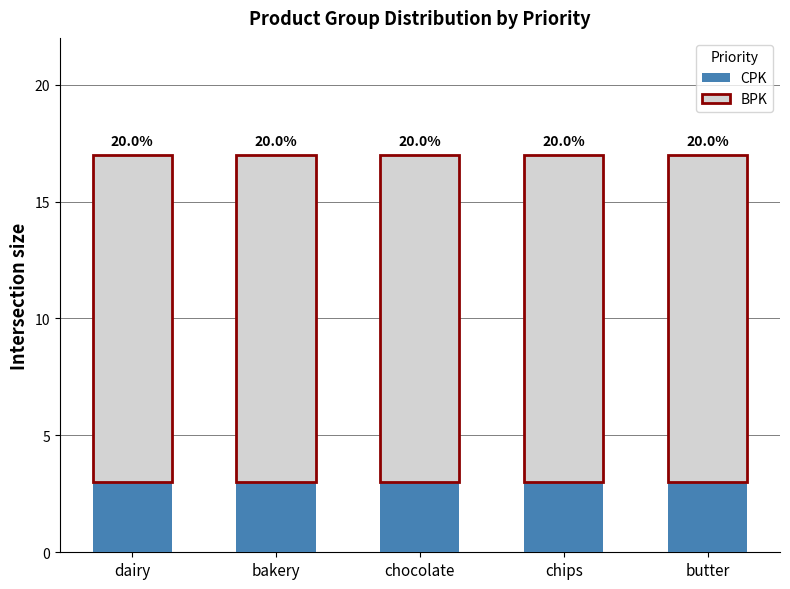

Does the chart contain any negative values?

No